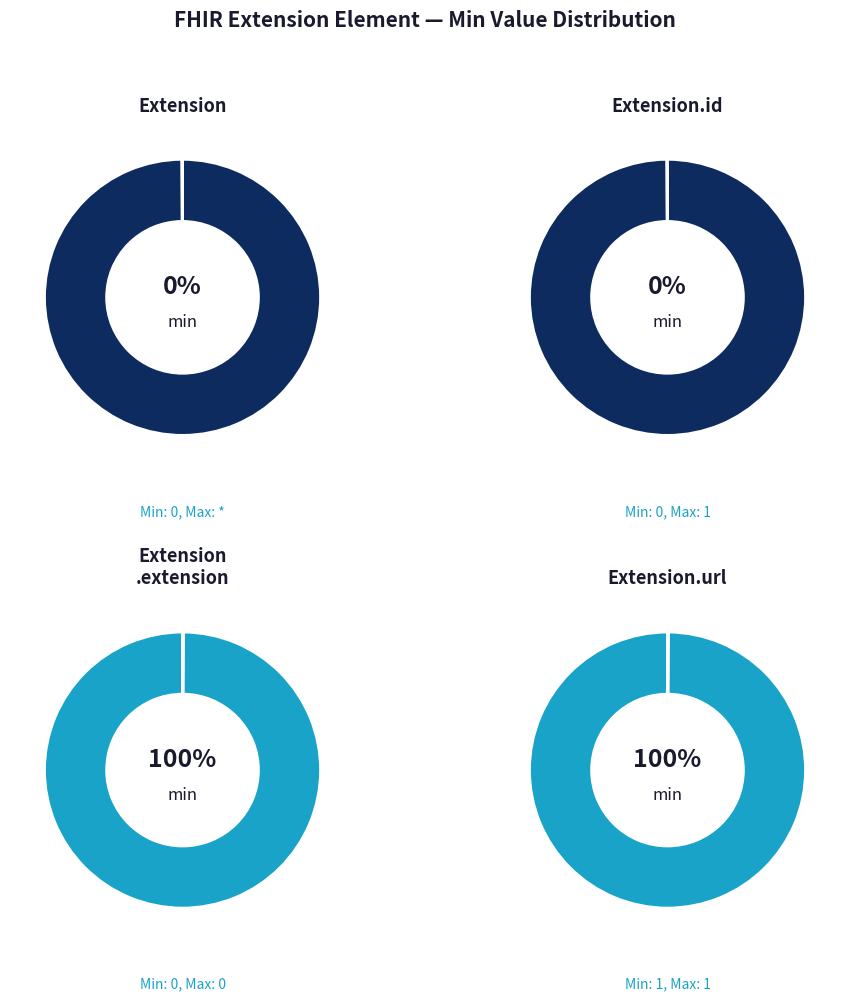

Which category has the smallest portion of the pie?

Extension